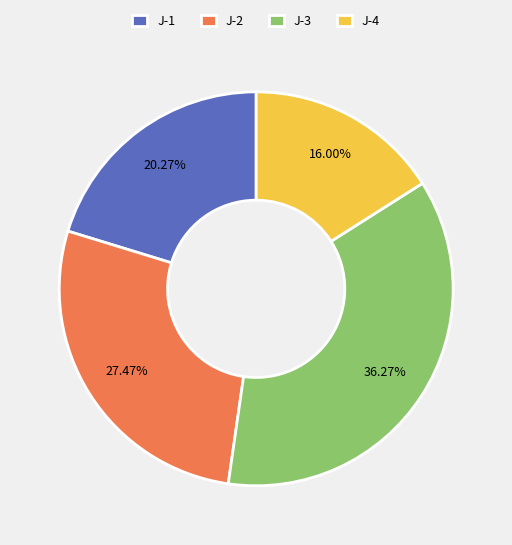

Rank the categories by value from lowest to highest.

J-4, J-1, J-2, J-3